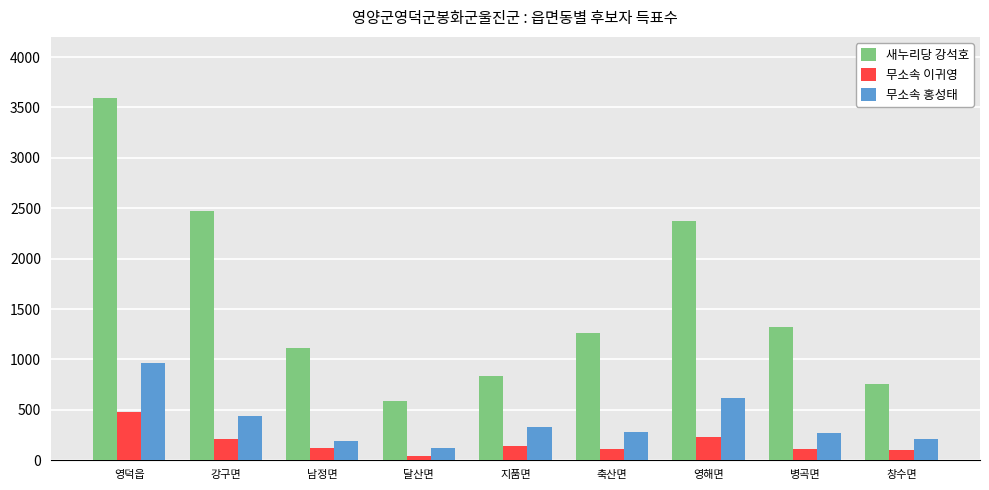

What is the total value across all series at 병곡면?

1706